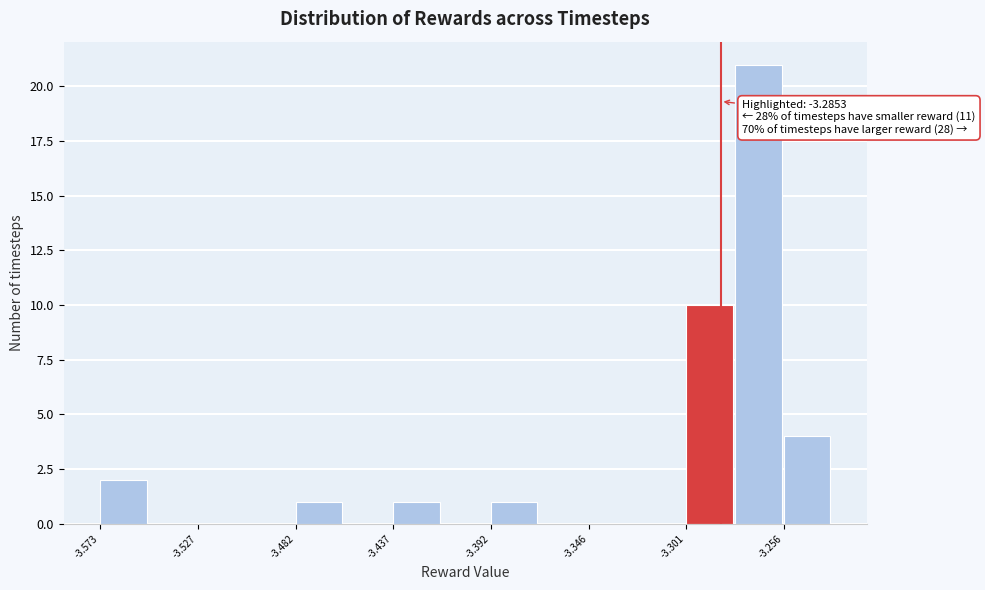

Which range on the x-axis has the tallest bar?

-3.280 to -3.255